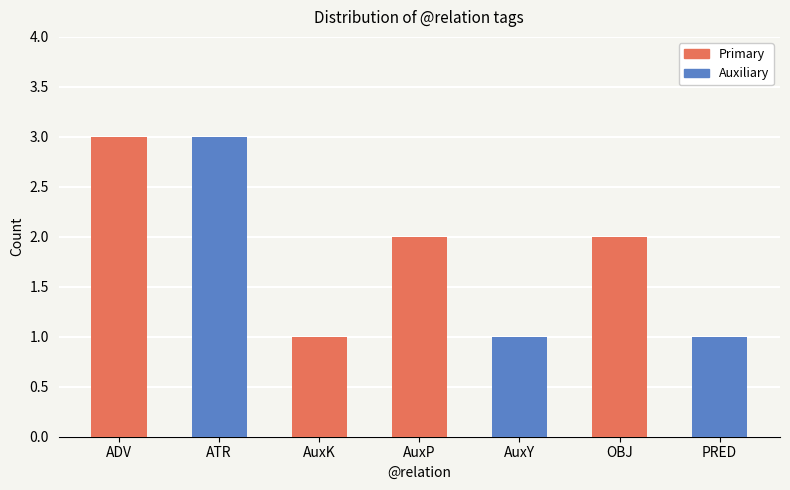

What is the minimum value shown in the chart?

1